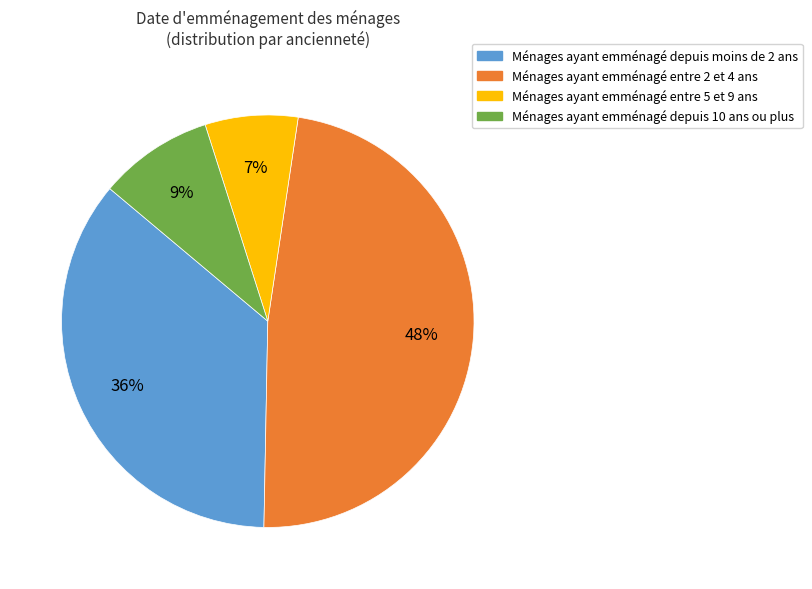

Is there a majority slice in this chart?

No